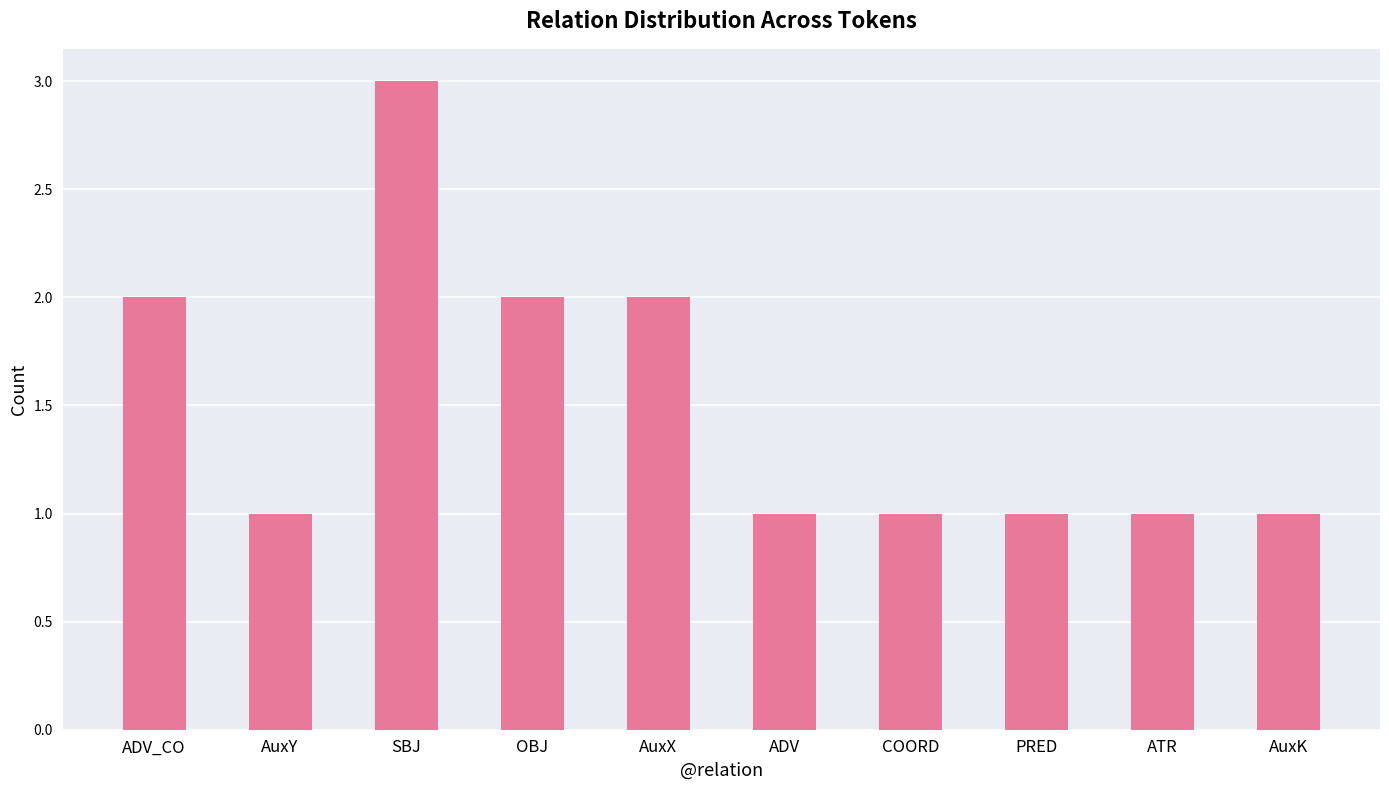

Reading left to right, list all the values displayed in this chart.

ADV_CO=2	AuxY=1	SBJ=3	OBJ=2	AuxX=2	ADV=1	COORD=1	PRED=1	ATR=1	AuxK=1